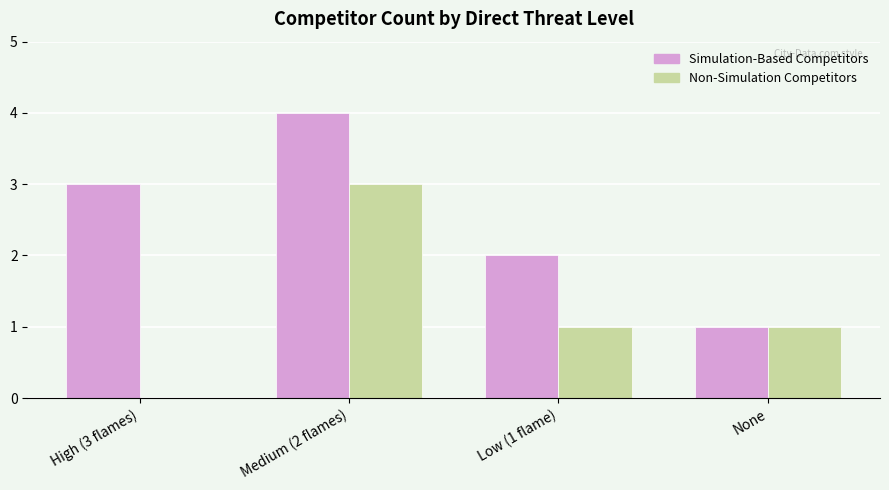

Does the chart contain stacked bars?

No